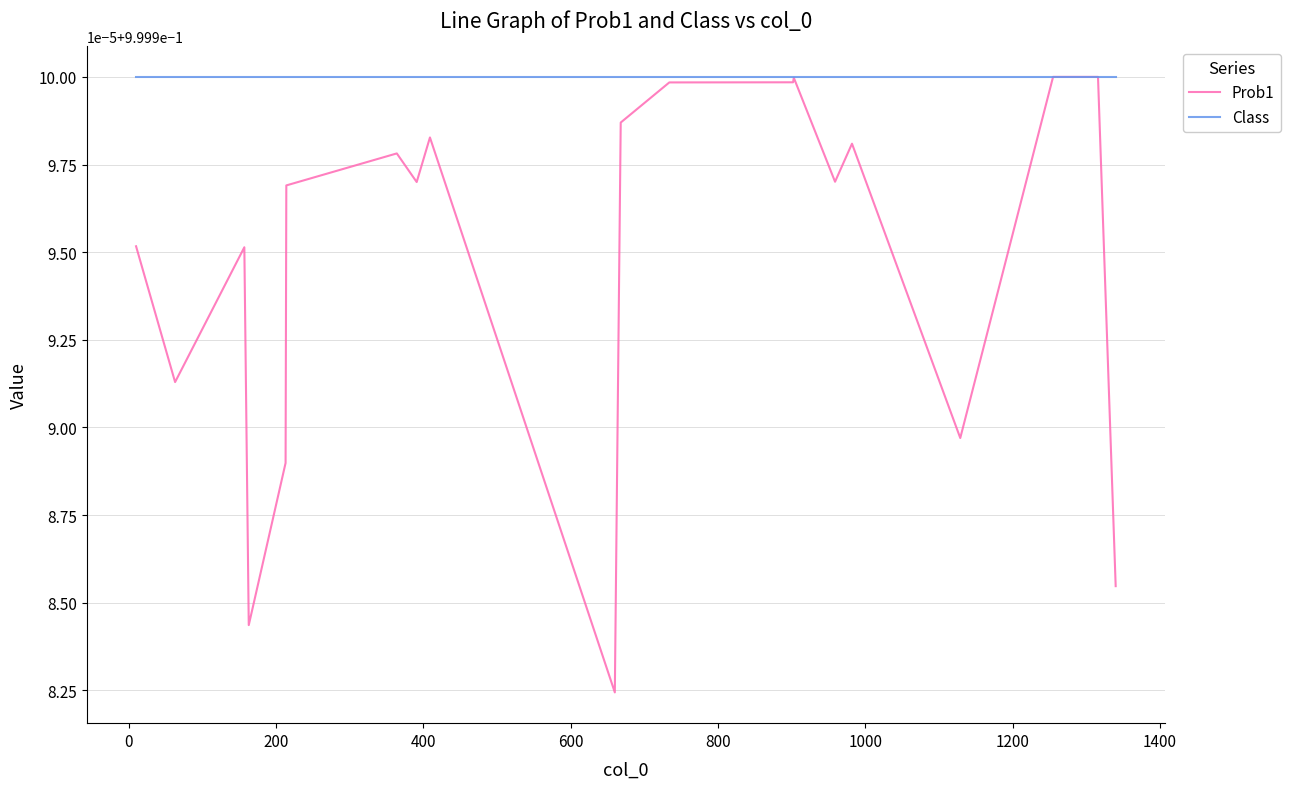

What are all the series names shown in the legend?

Prob1, Class